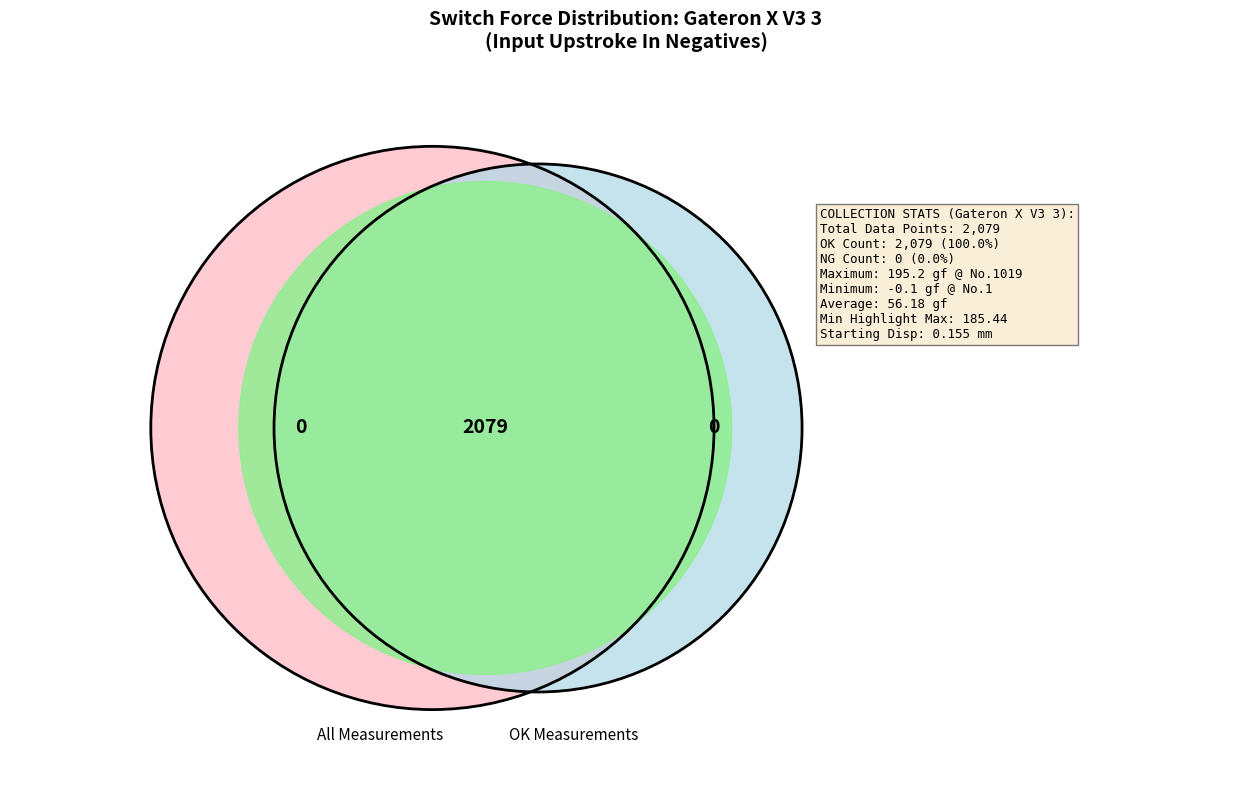

To the nearest percent, what is the combined percentage of Minimum and Average?

2%